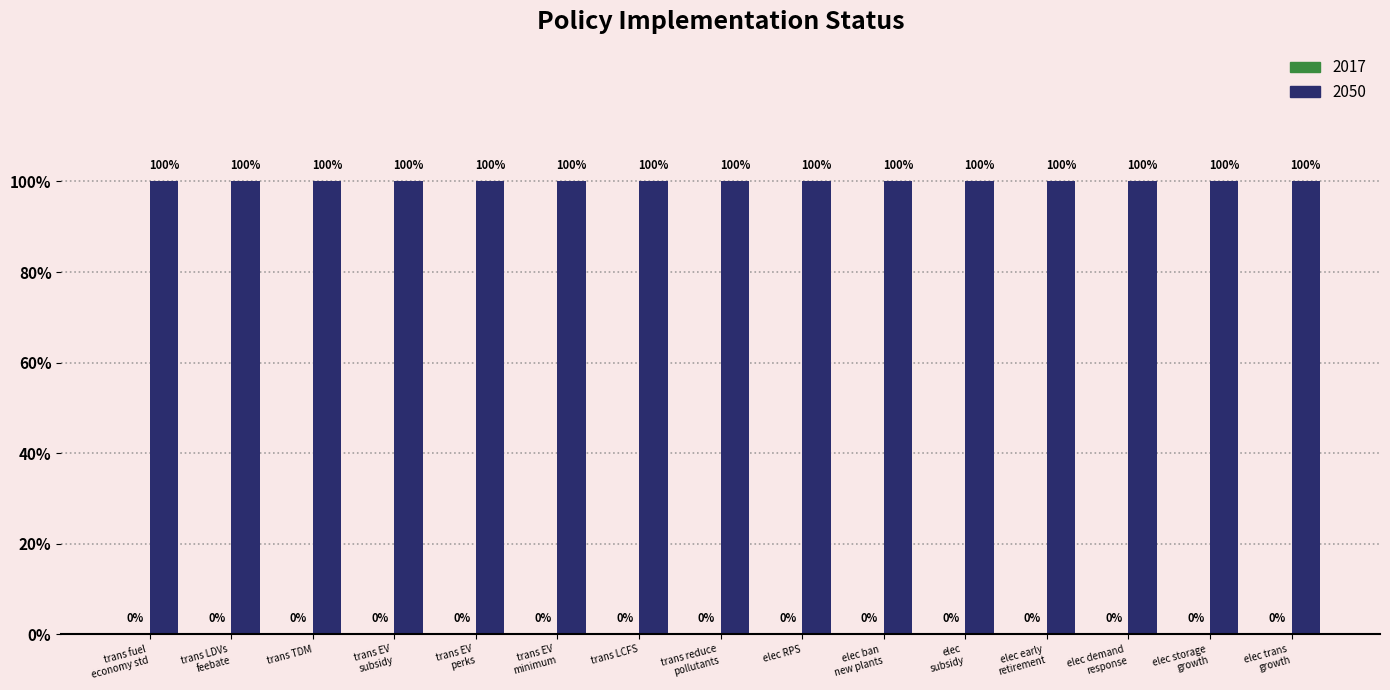

Count the number of categories in the chart.

15